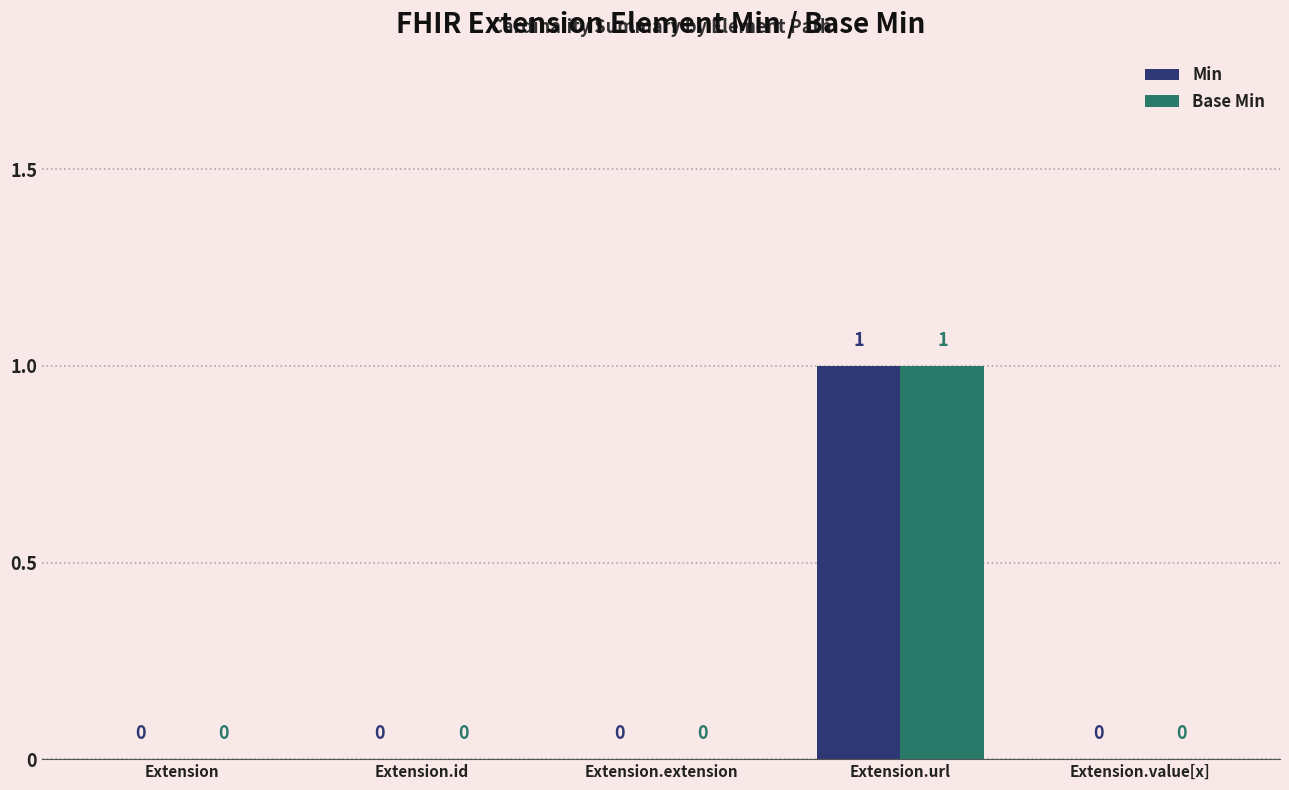

What are all the series names shown in the legend?

Min, Base Min